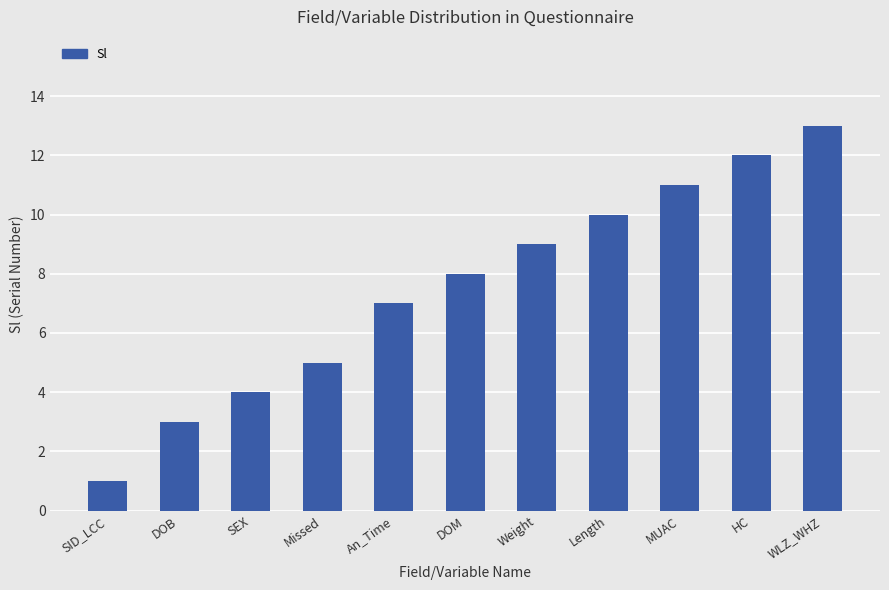

What is the value of the 3rd bar from the left?

4